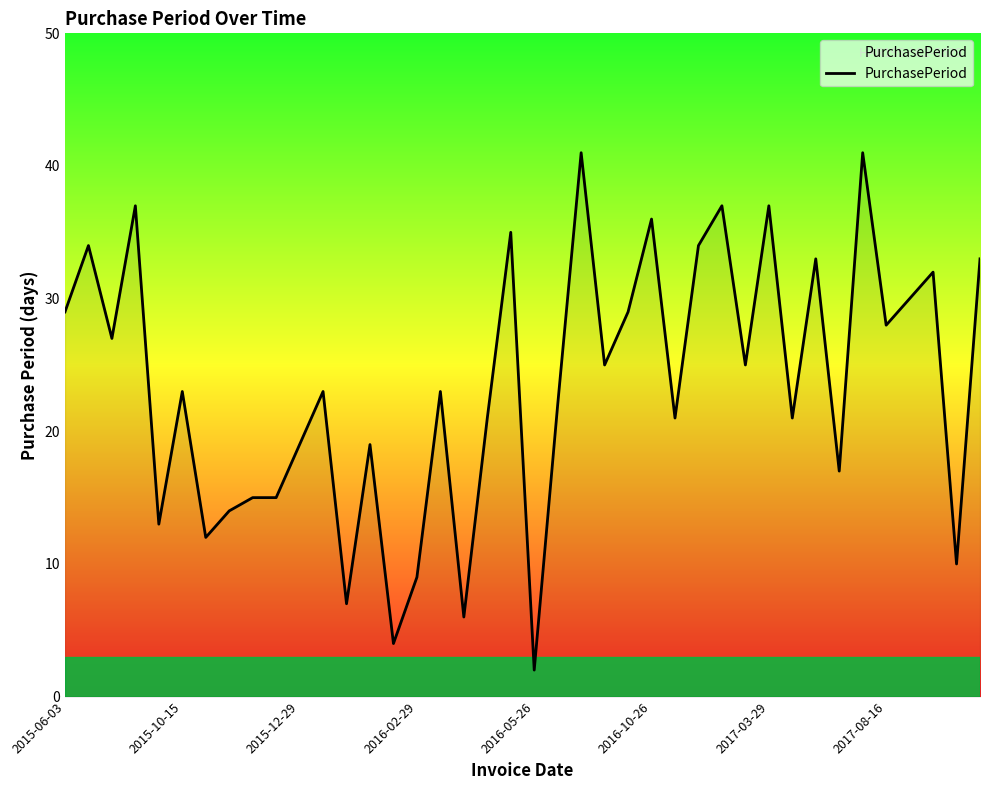

What is the maximum value shown in the chart?

41